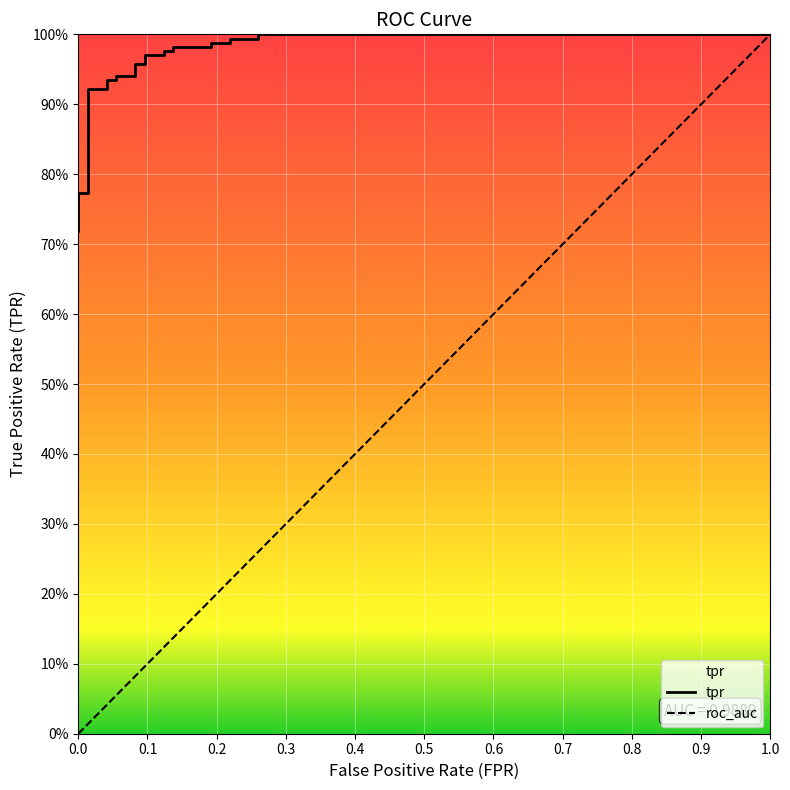

True or false: the data has more than 0 interior local peaks.

False